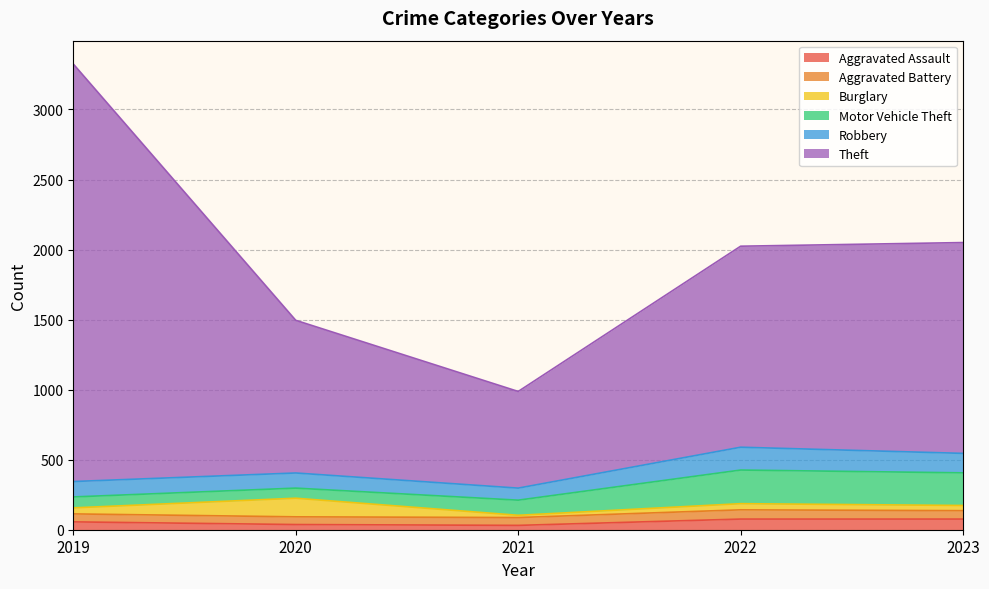

Rank the series at 2023 from highest to lowest value.

Theft, Motor Vehicle Theft, Robbery, Aggravated Assault, Aggravated Battery, Burglary